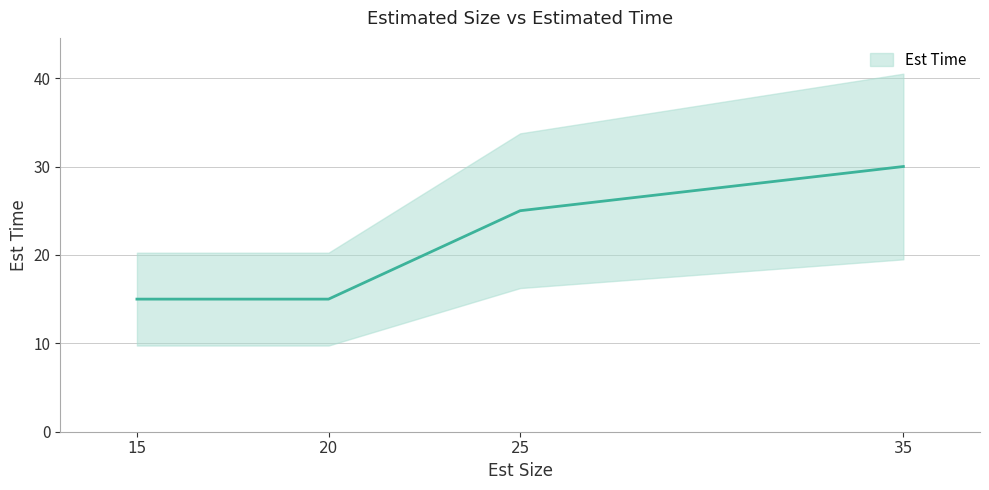

Does the chart display data point markers on the line(s)?

No